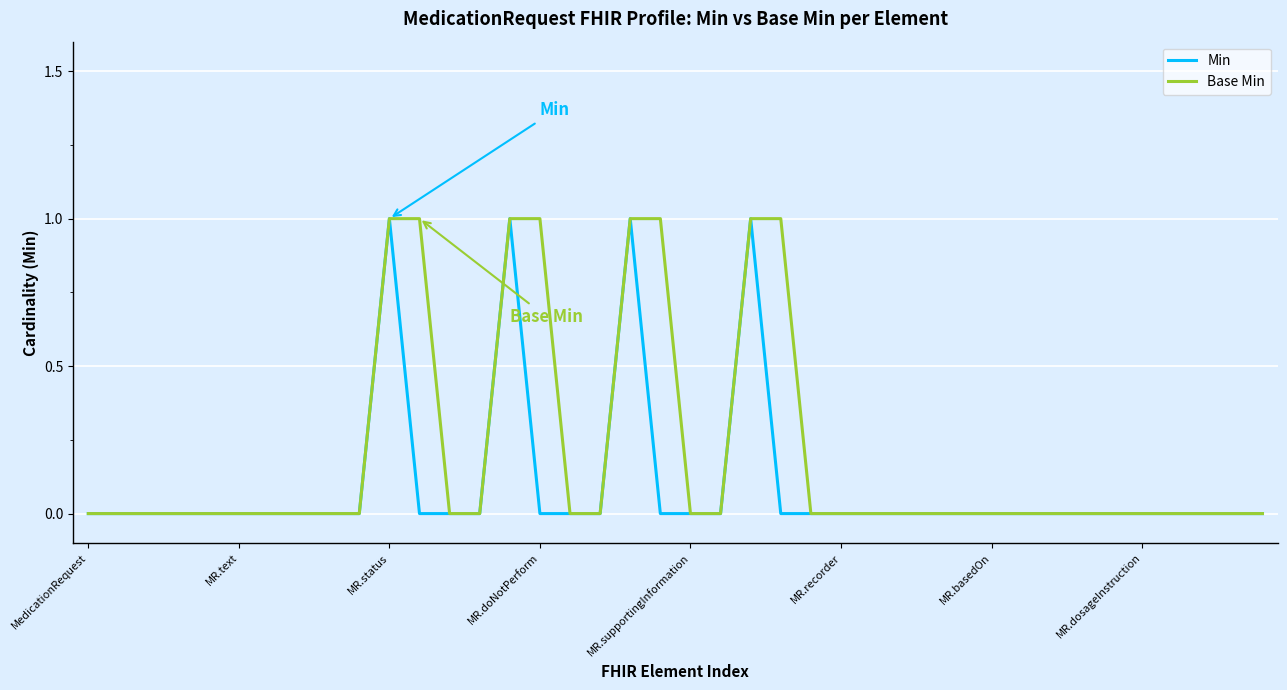

Which series has the largest total across all categories?

Base Min